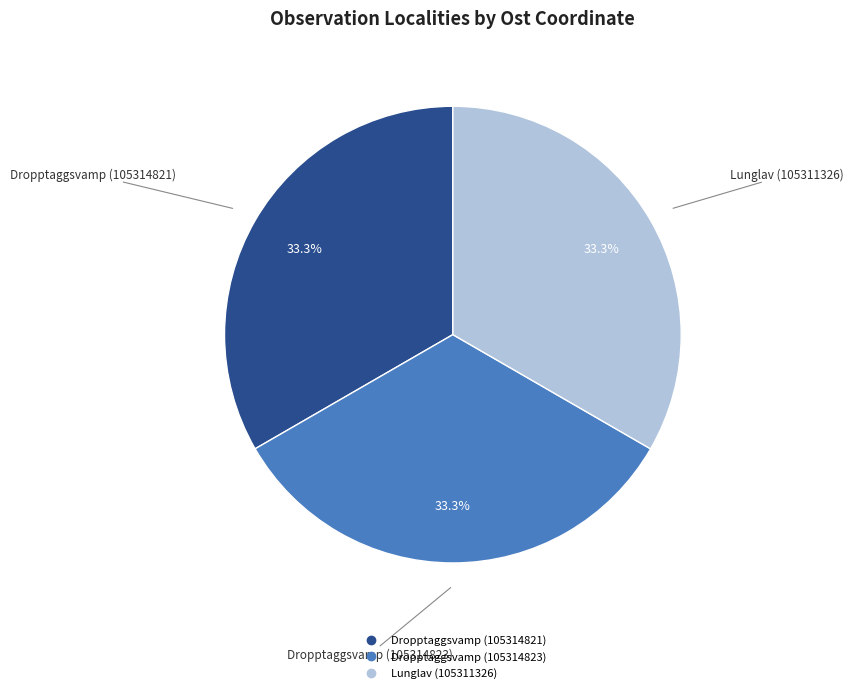

To the nearest percent, what is the combined percentage of Dropptaggsvamp (105314821) and Lunglav (105311326)?

67%